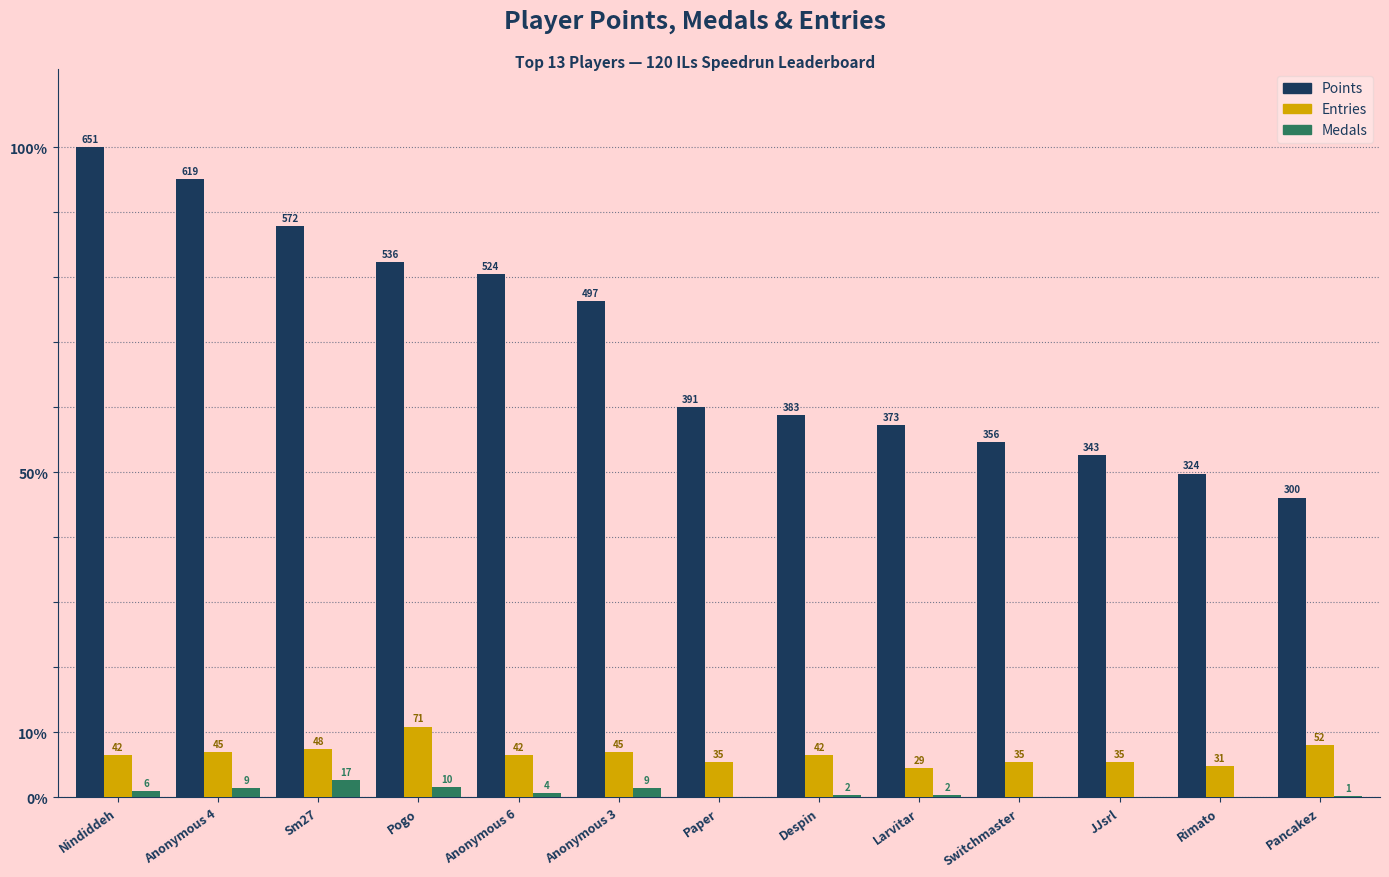

Rank the series by their maximum value, from highest to lowest.

Points, Entries, Medals